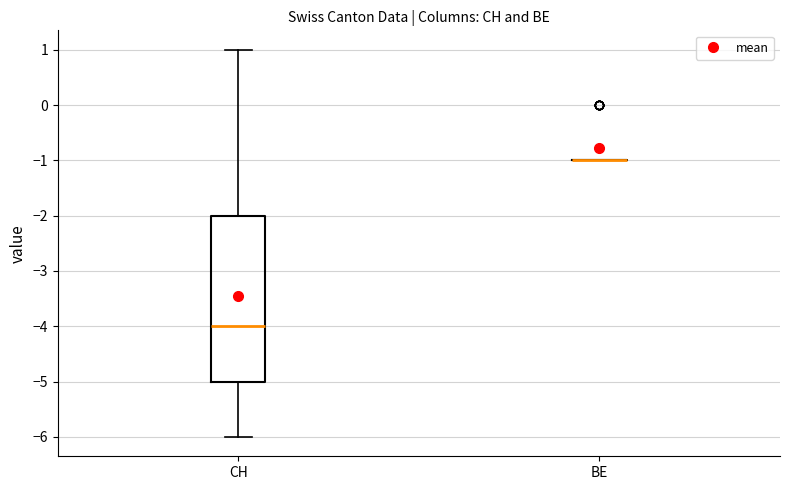

Where does the upper whisker of the box for CH end on the y-axis? The values are not printed on the chart, so give them approximately, as read against the axis.

1